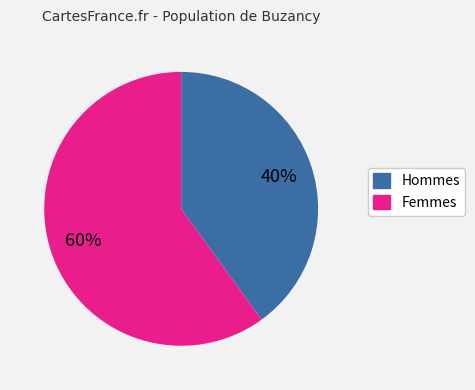

Does any single category account for the majority?

Yes